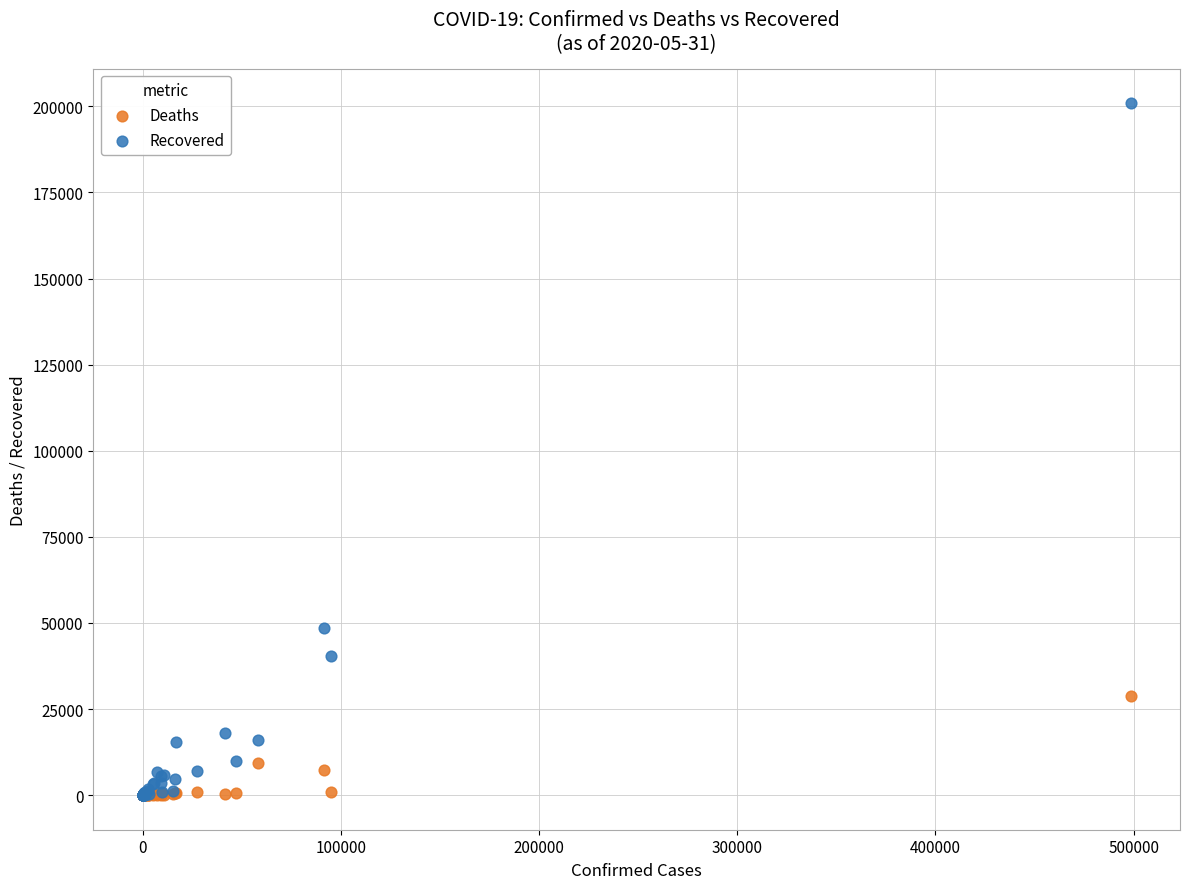

What are all the series names shown in the legend?

Deaths, Recovered